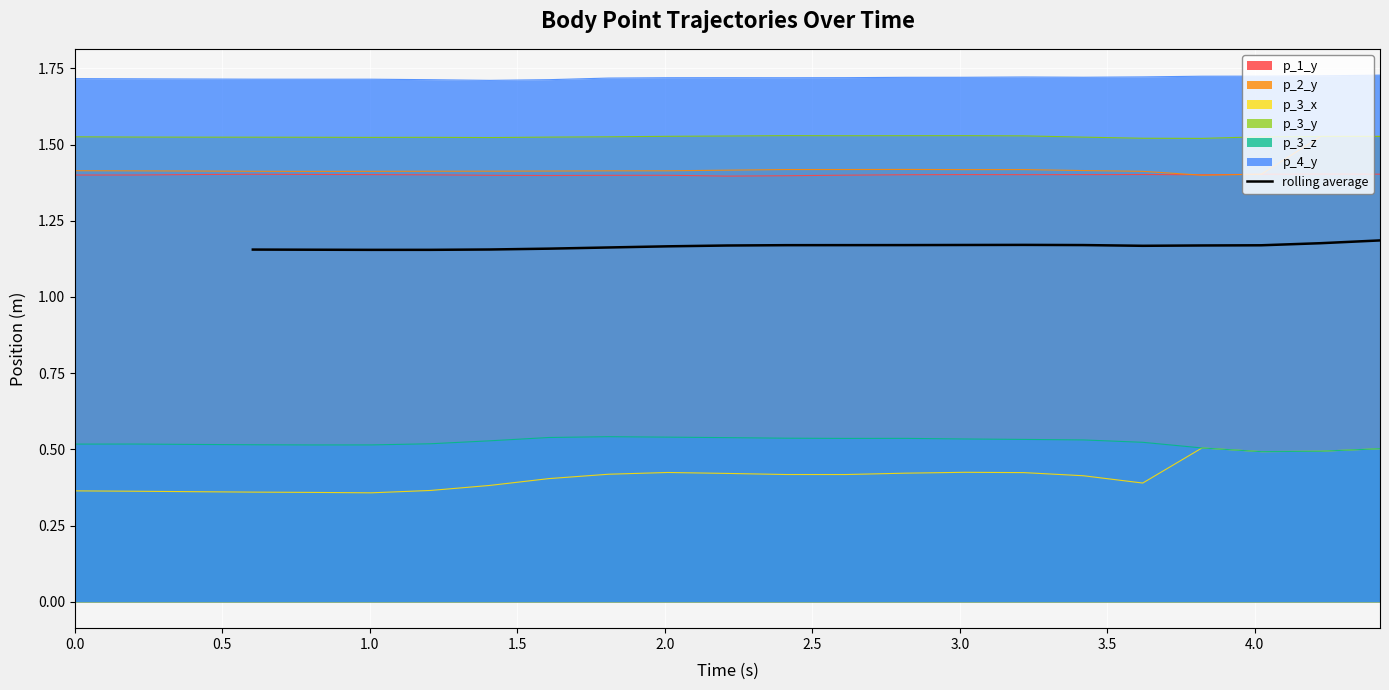

What position from the left is 1.0?

3